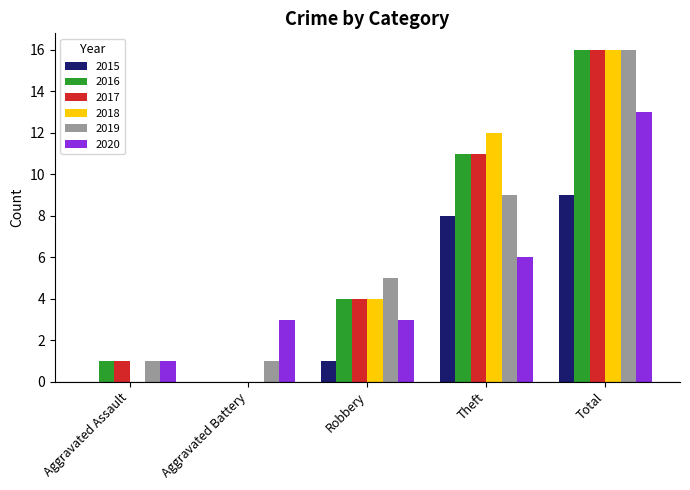

The value of 2019 at Theft is 4. True or false?

False